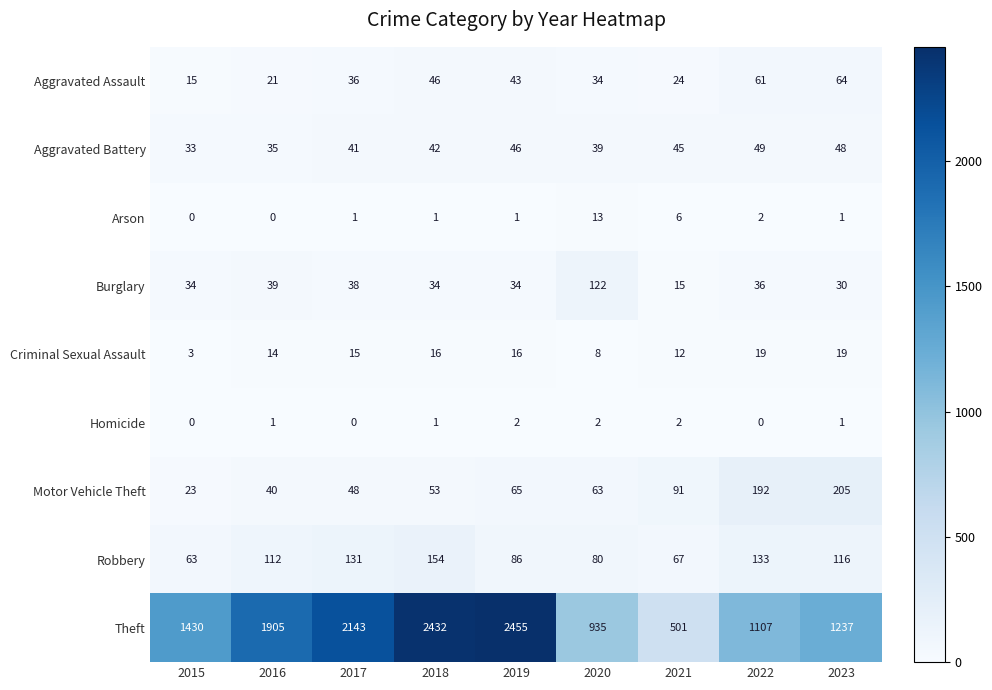

At which category is the sum across all series the highest?

2018